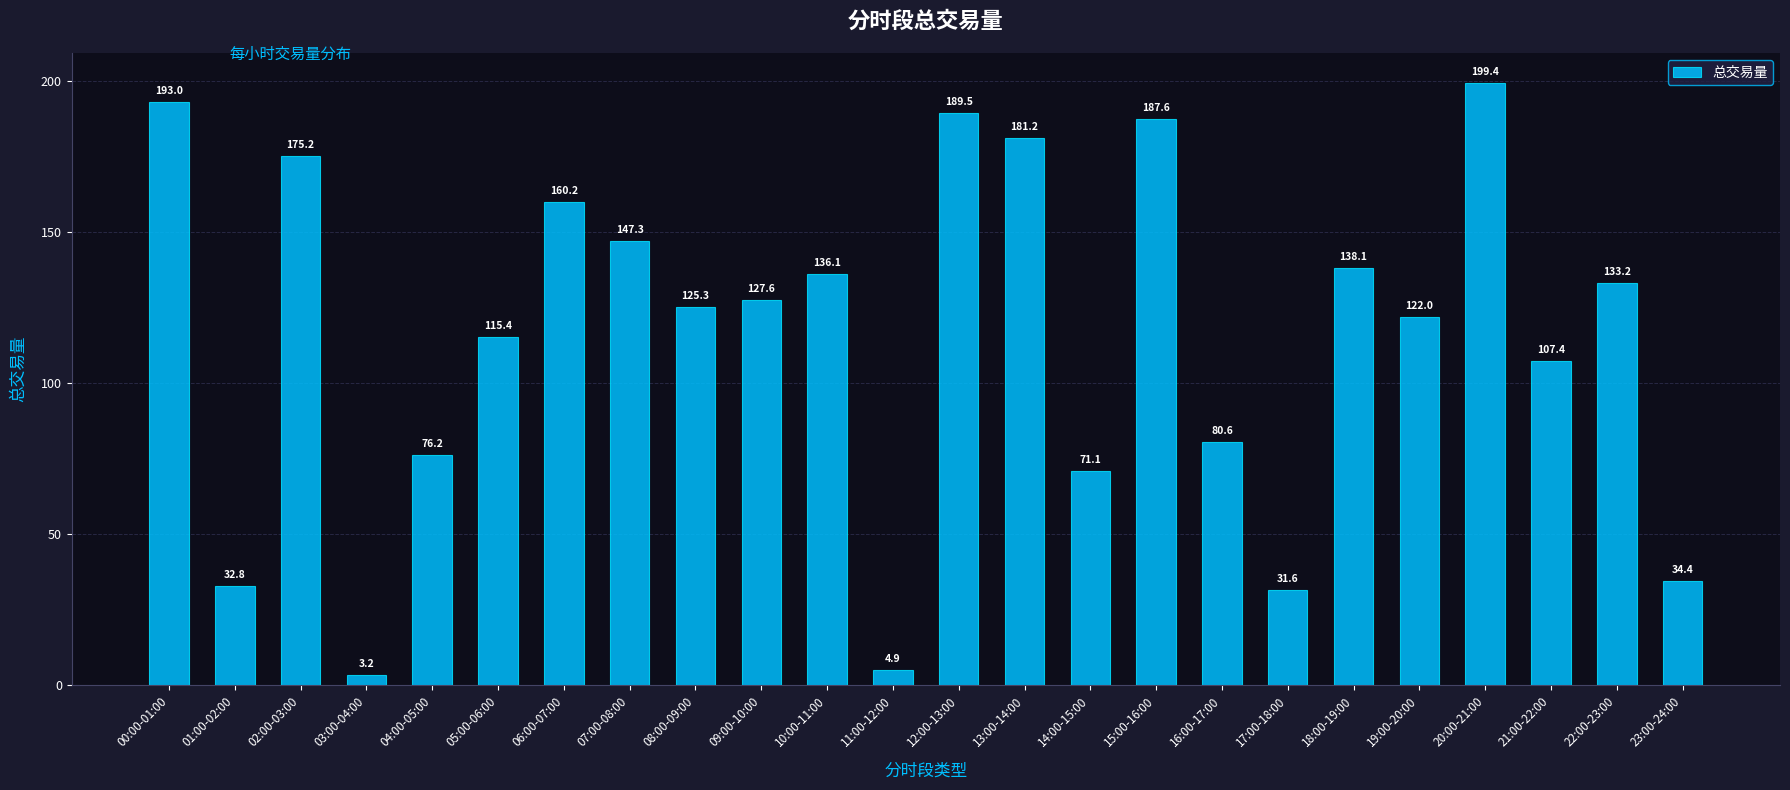

Which label corresponds to the smallest value in the chart?

03:00-04:00